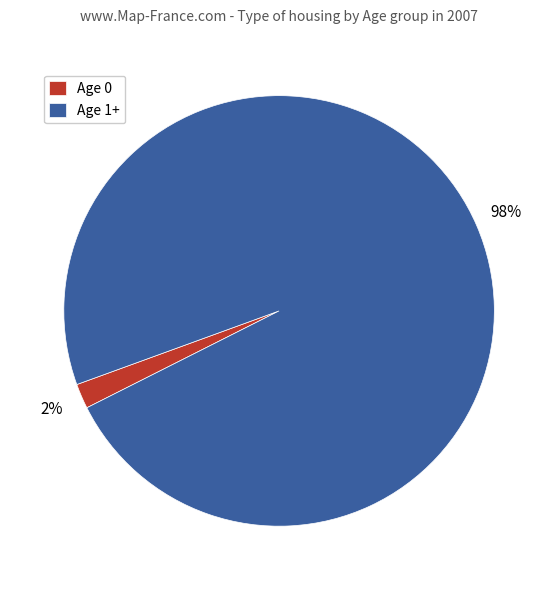

Does any single category account for the majority?

Yes